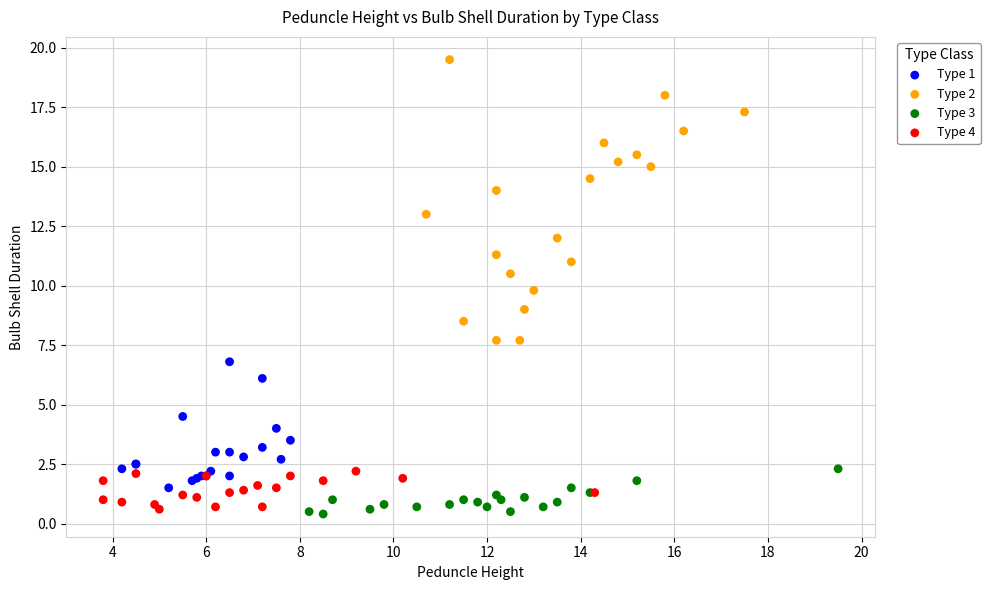

Which series has the largest Y range (max minus min)?

Type 2